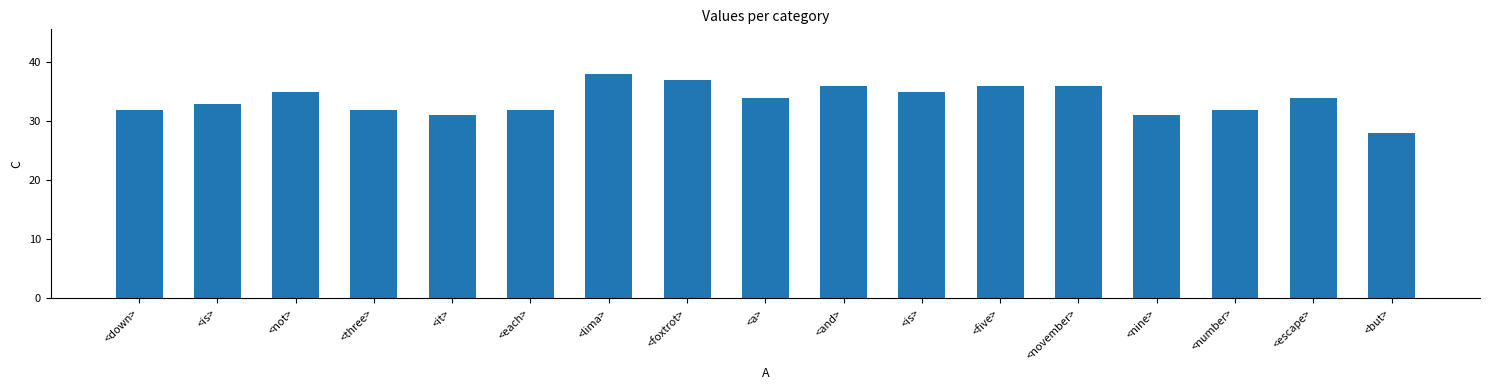

How many data points are less than 34?

8